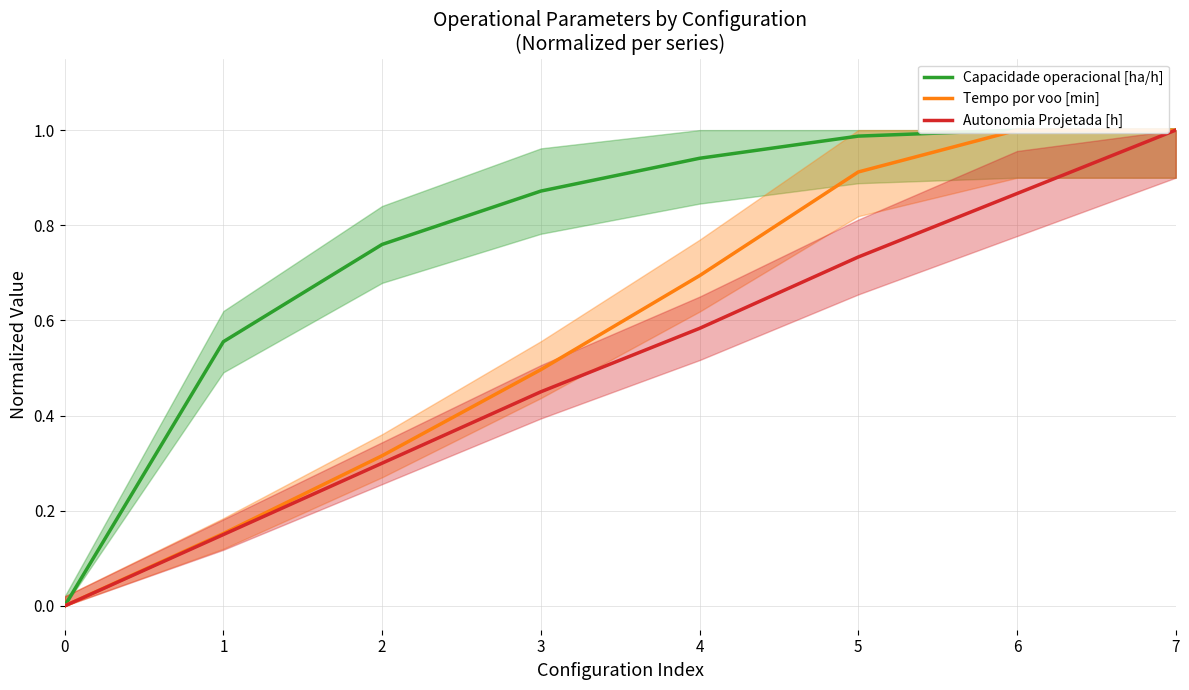

Between 0 and 3, which series saw the biggest shift?

Capacidade operacional [ha/h]